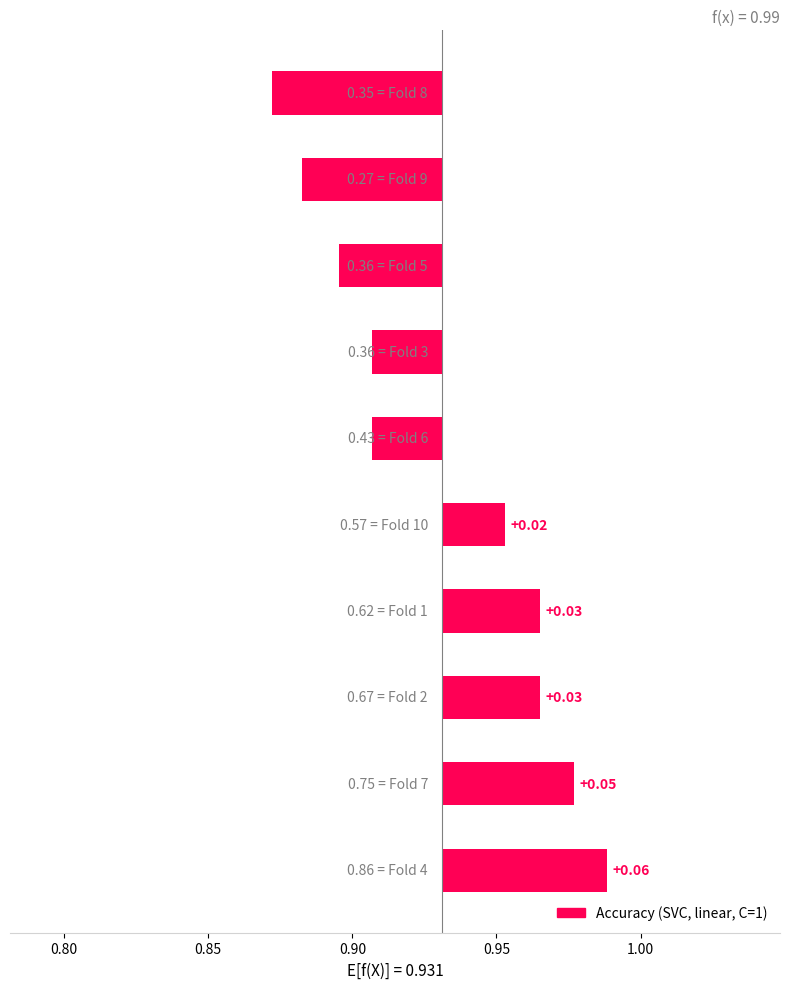

What is the difference between the second highest and second lowest values in the Accuracy series?

0.1